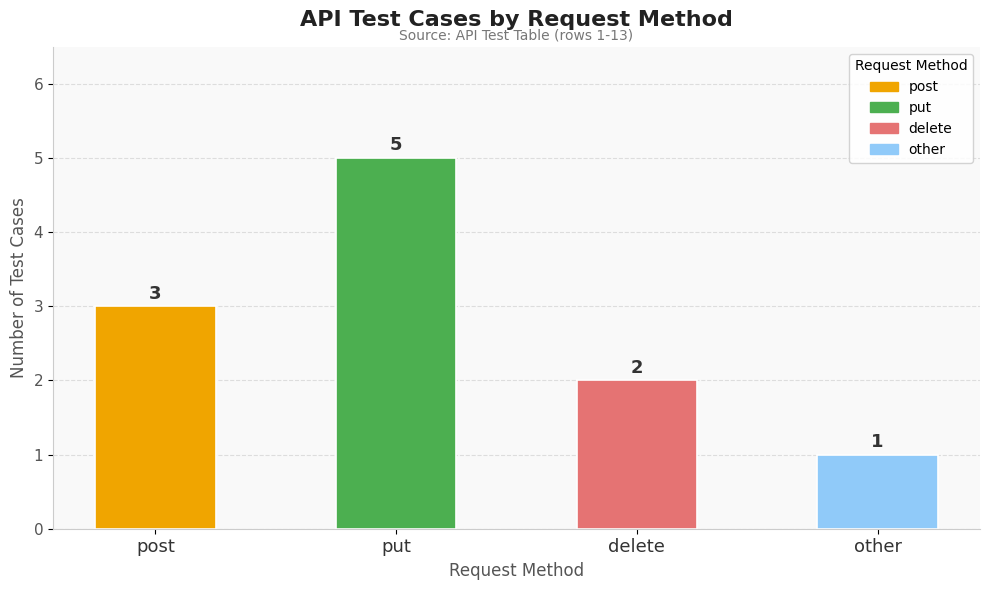

Count the values in the range 2 to 5.

3